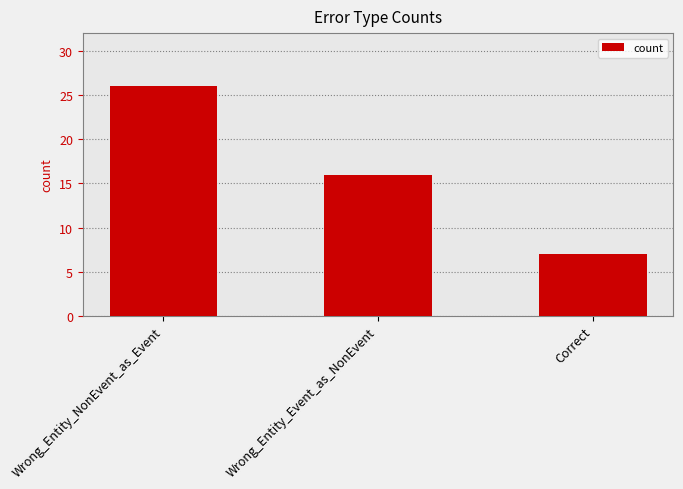

Reading right to left, extract all data points from this chart.

Correct=7	Wrong_Entity_Event_as_NonEvent=16	Wrong_Entity_NonEvent_as_Event=26